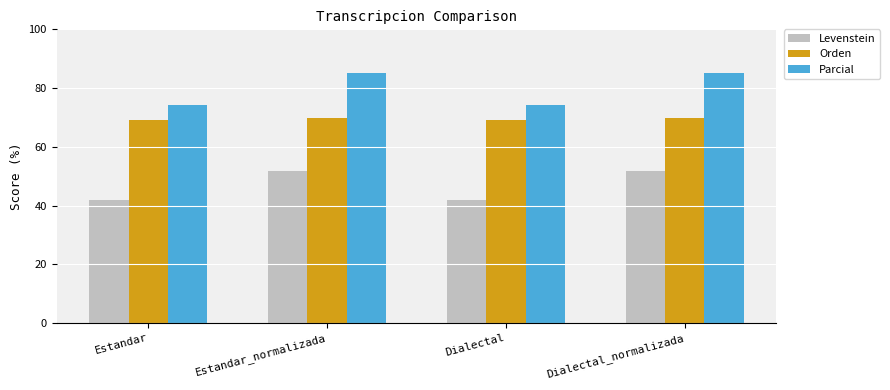

How many bars are there in total?

12